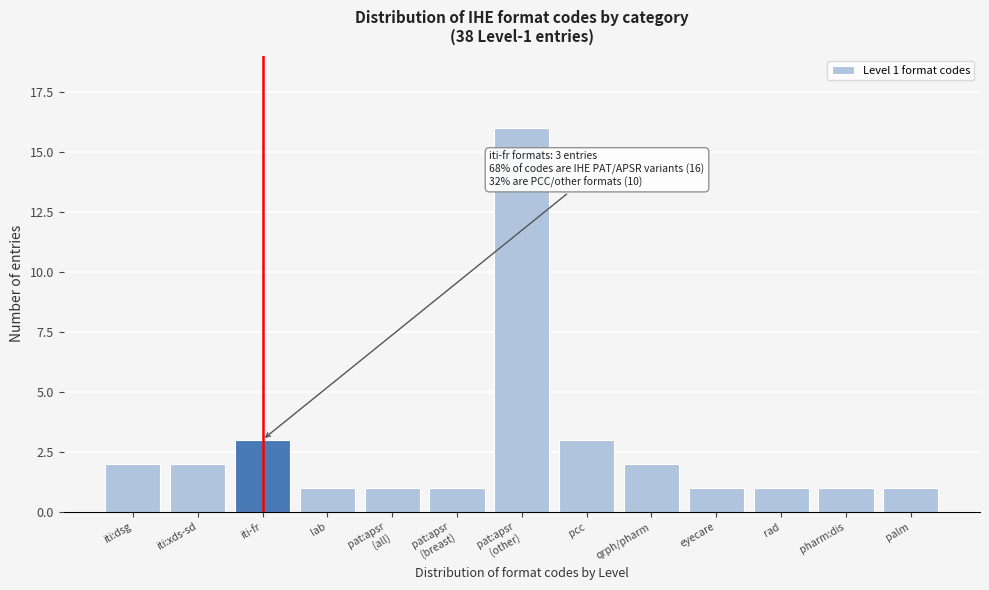

Reading right to left, extract all data points from this chart.

1	1	1	1	2	3	16	1	1	1	3	2	2